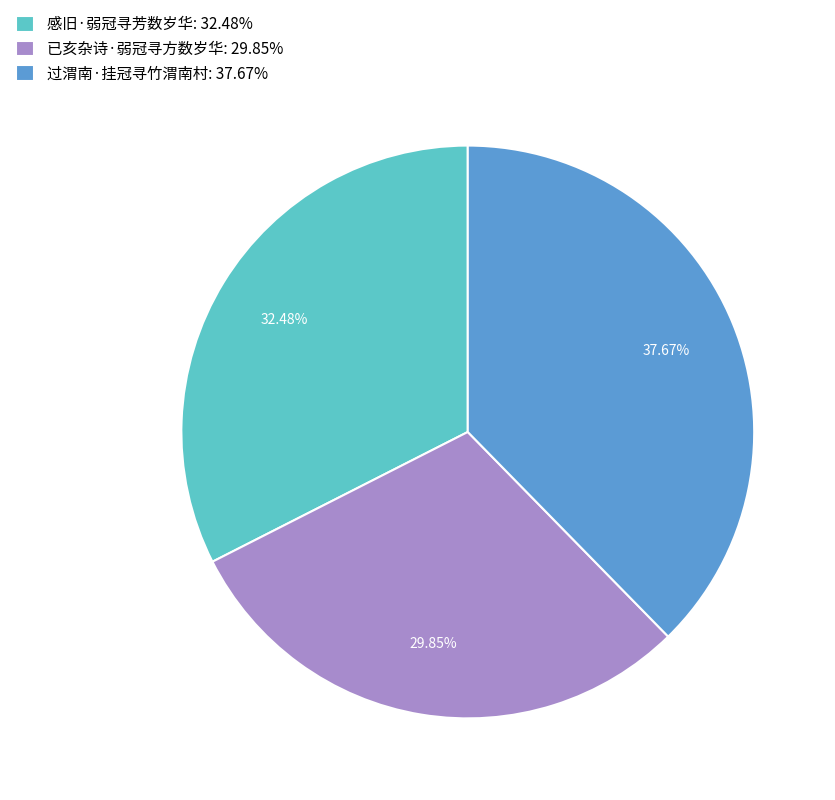

True or false: 感旧·弱冠寻芳数岁华 accounts for 43% of the total.

False